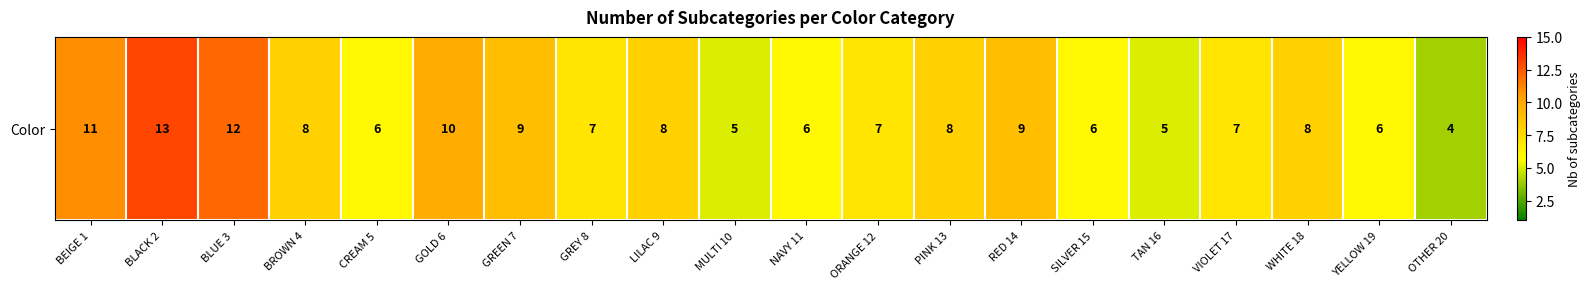

Is it true that the value at GREEN 7 is 9?

True